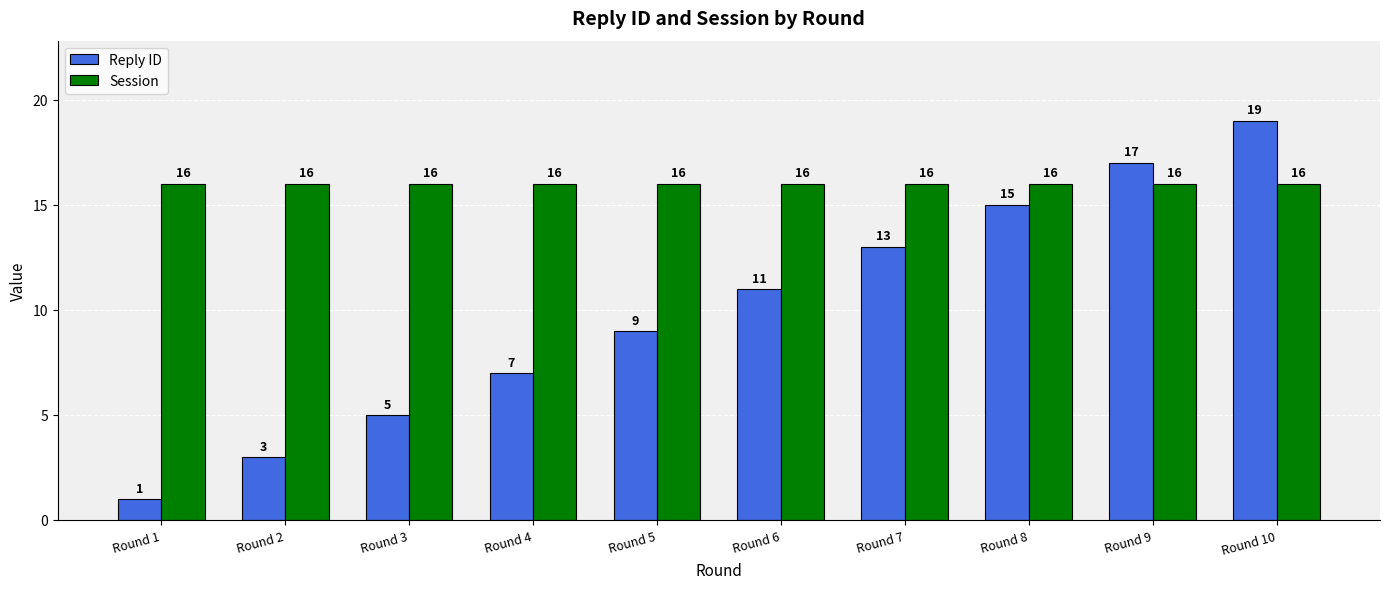

Which series changed the most between Round 8 and Round 9?

Reply ID